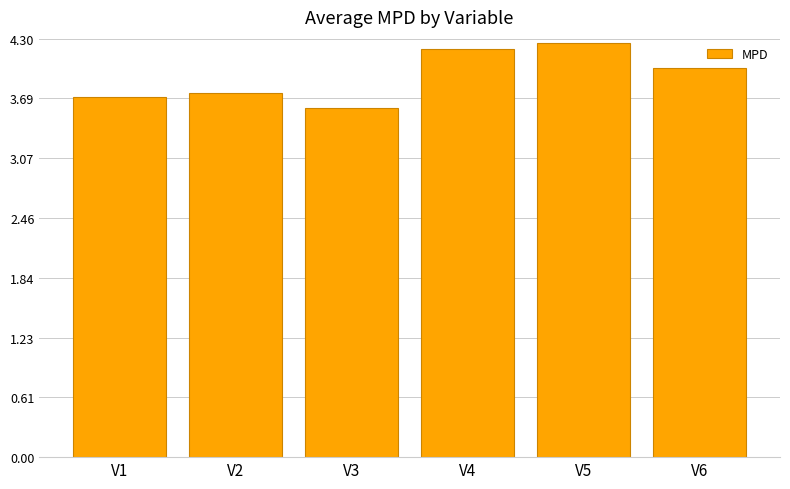

At which category does the chart reach its minimum across all series?

V3